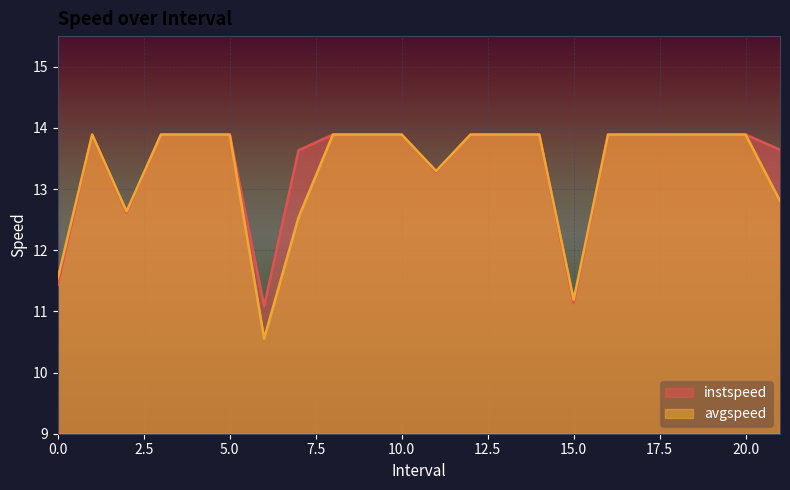

Rank the series by their average value, from highest to lowest.

instspeed, avgspeed